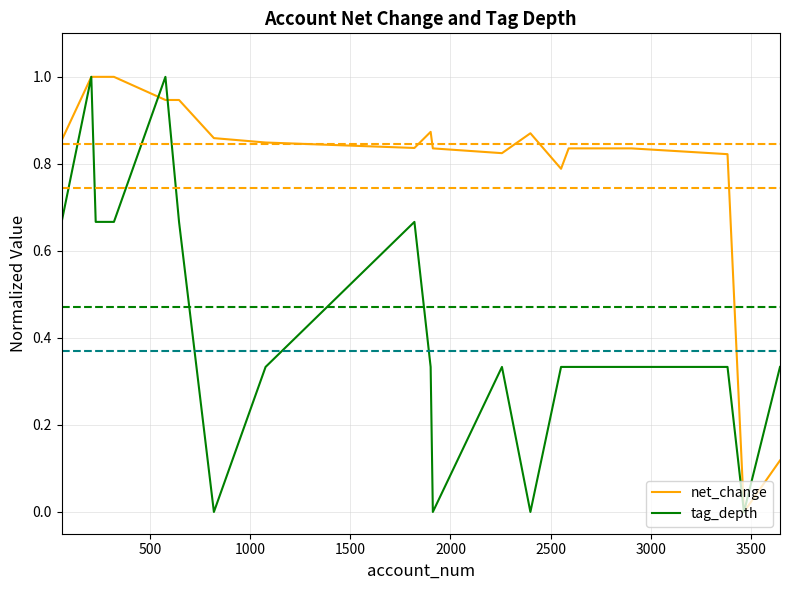

Which series has the largest total across all categories?

net_change